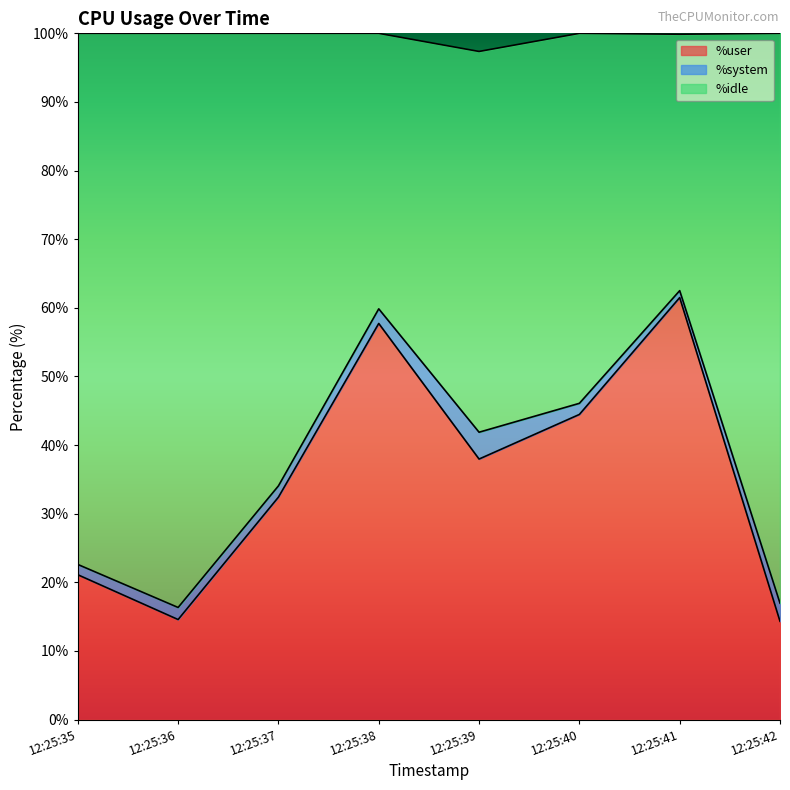

What is the difference between the maximum and second lowest values in the %user series?

46.9